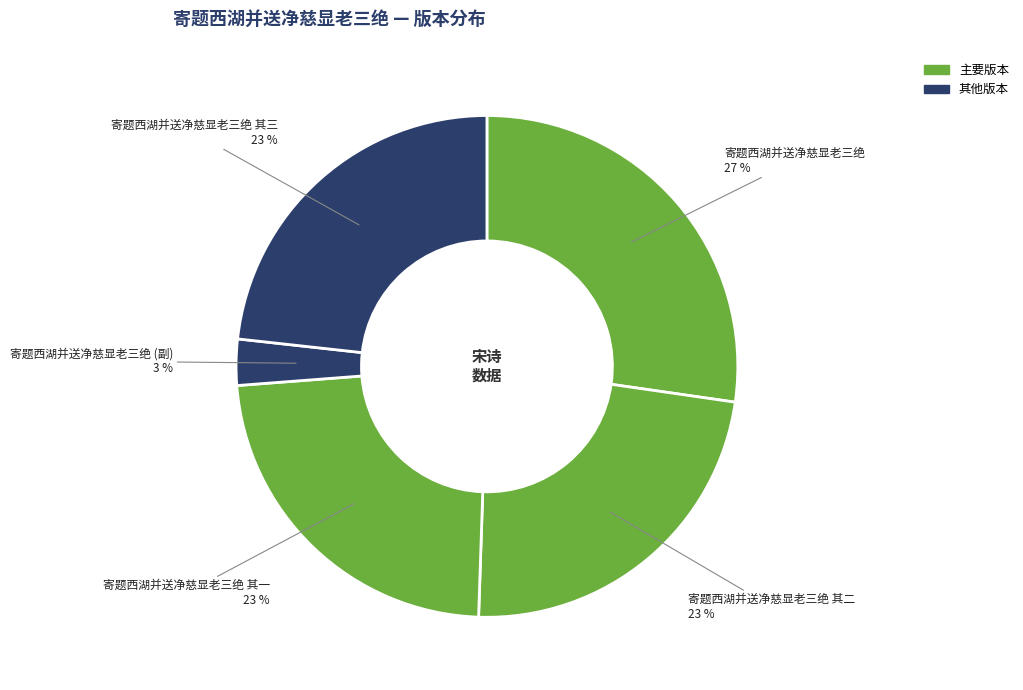

Is the sum of 寄题西湖并送净慈显老三绝 其一 and 寄题西湖并送净慈显老三绝 greater than half?

Yes